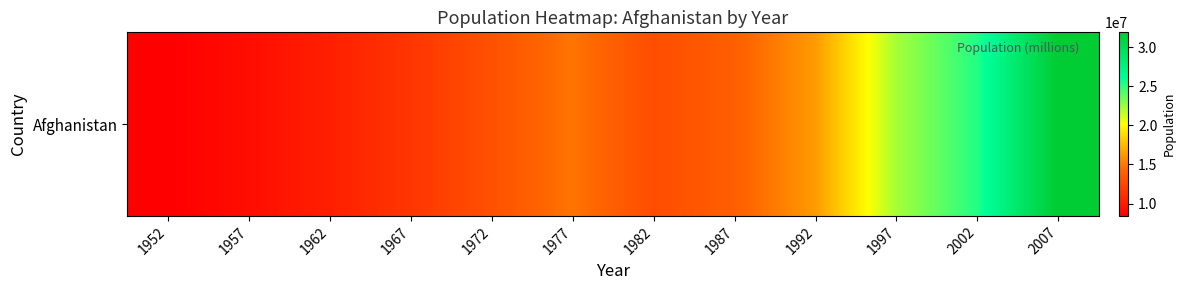

Reading right to left, transcribe all the data shown in this chart.

31889923	25268405	22227415	16317921	13867957	12881816	14880372	13079460	11537966	10267083	9240934	8425333